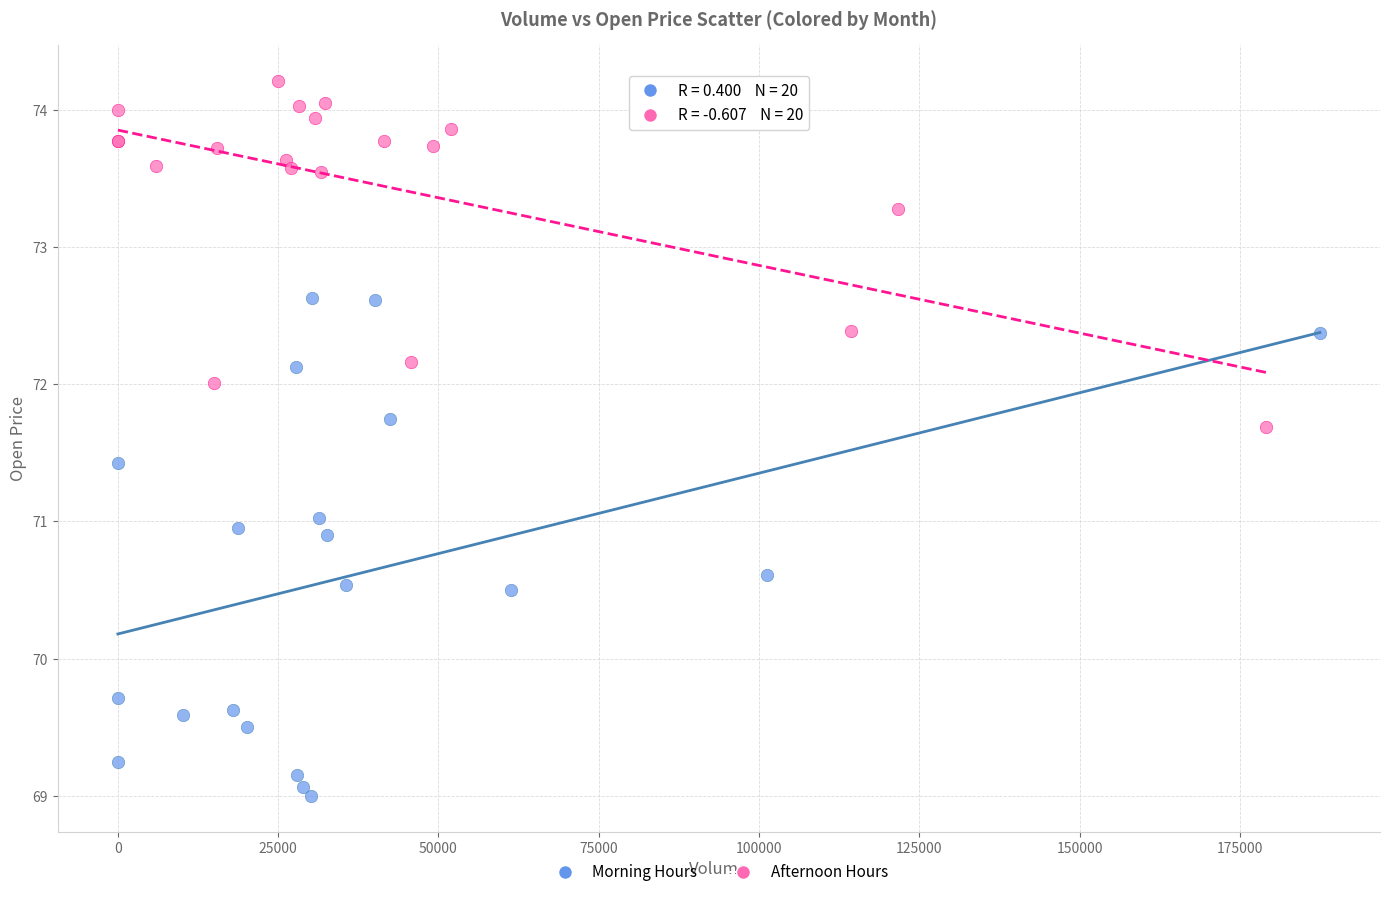

Which series reaches the maximum Y coordinate?

Afternoon Hours